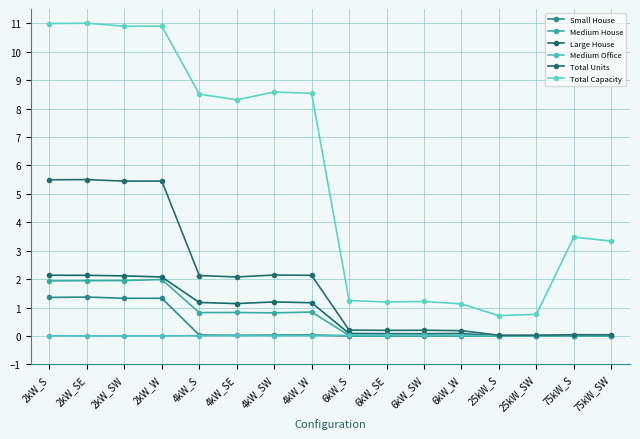

At 6kW_SE, list the series in order from smallest to largest.

Small House, Medium House, Medium Office, Large House, Total Units, Total Capacity